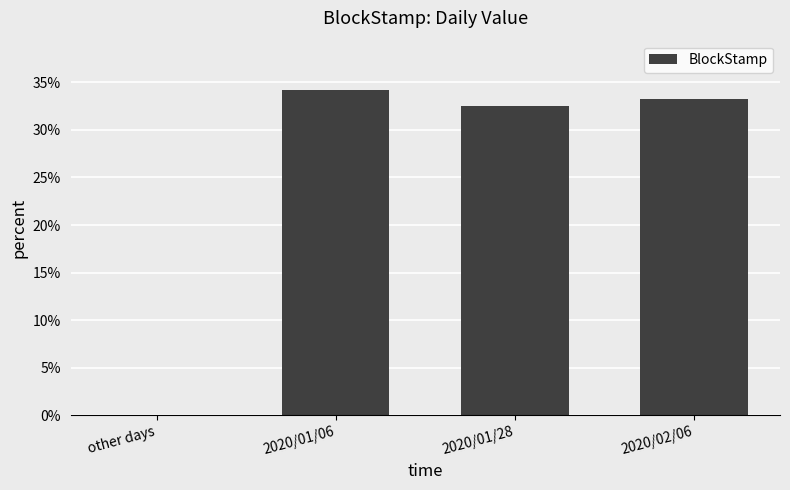

What is the change in value from 2020/01/06 to 2020/02/06?

-1.0